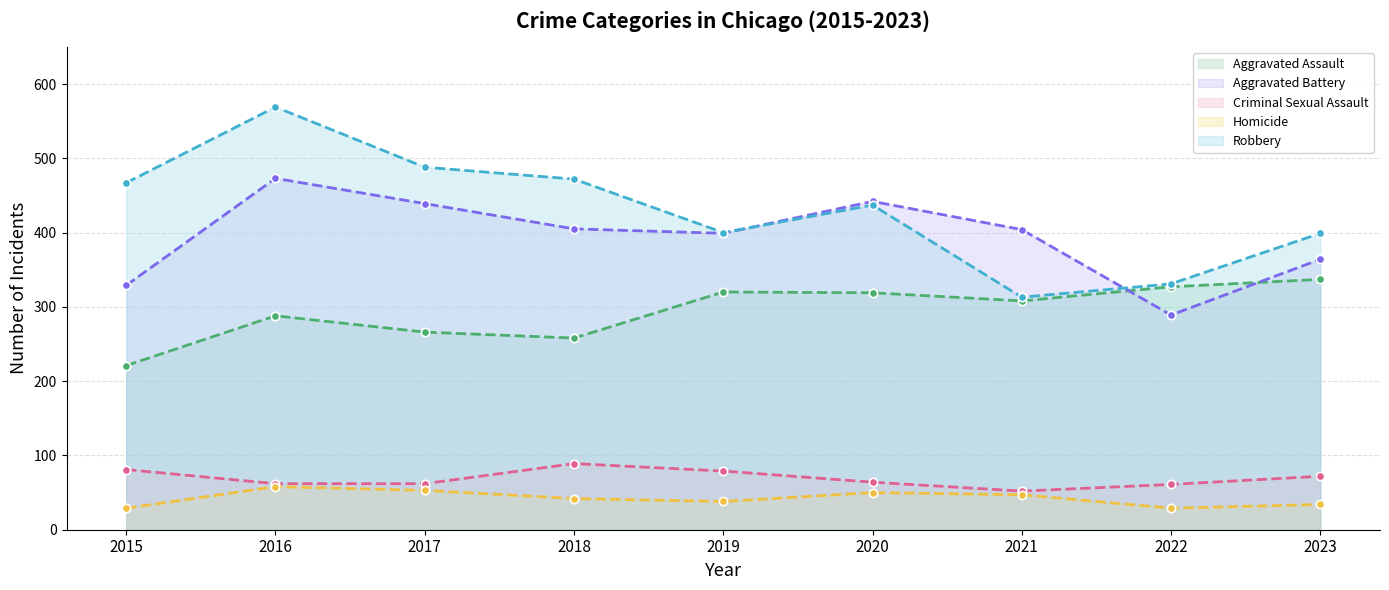

What is the lowest value of the Robbery series?

313